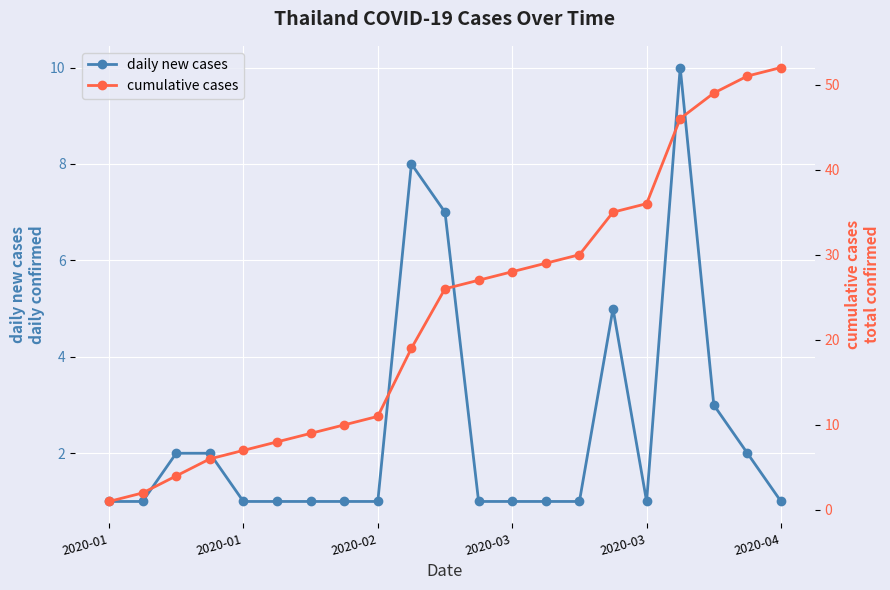

Is this an area chart (filled region under the line)?

No